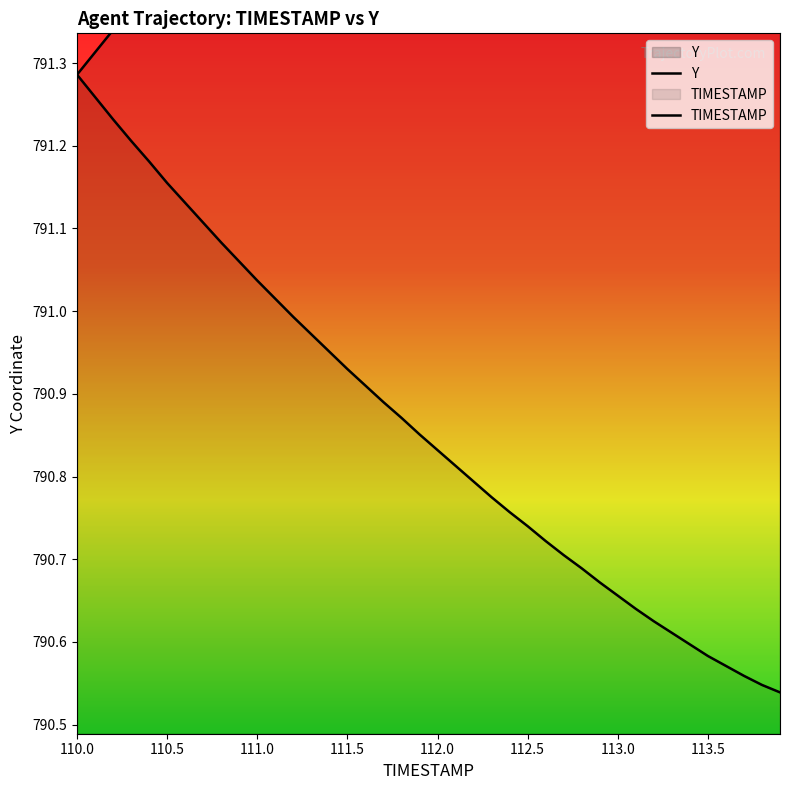

What is the sum of all TIMESTAMP values?

31634.5